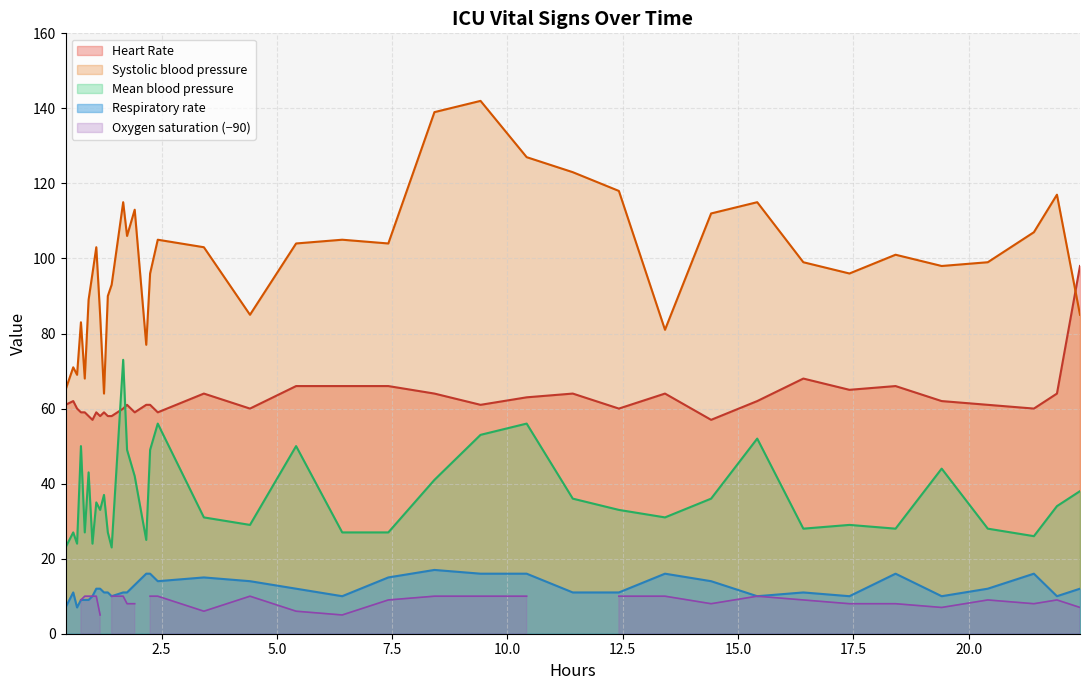

True or false: Systolic blood pressure and Mean blood pressure intersect in this chart.

False